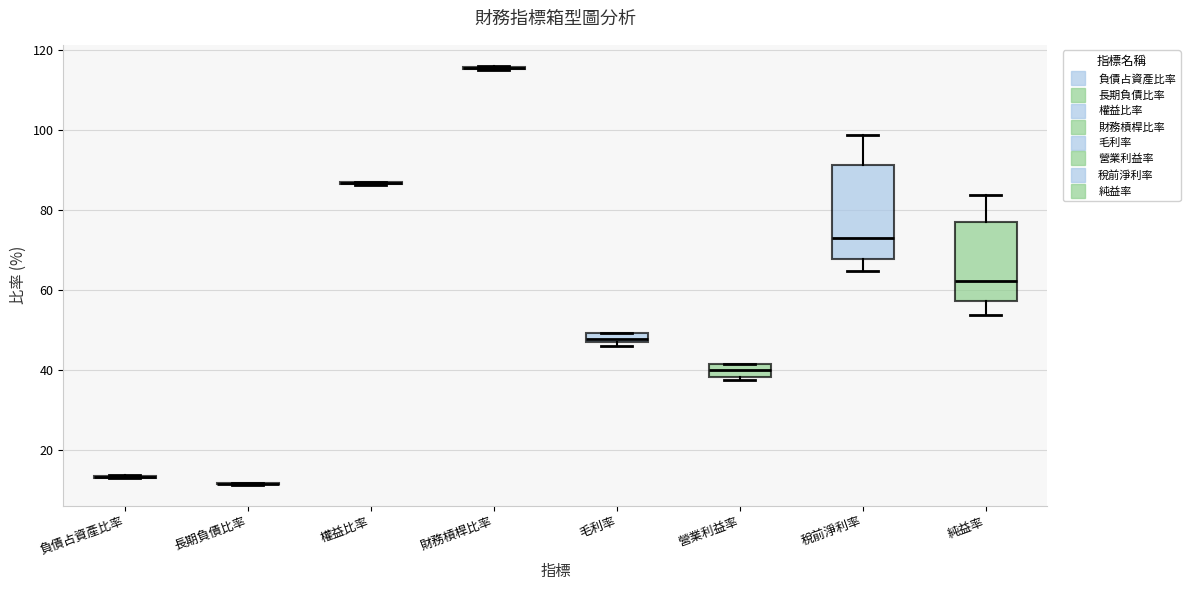

Which box is the tallest, from its lower edge to its upper edge?

稅前淨利率